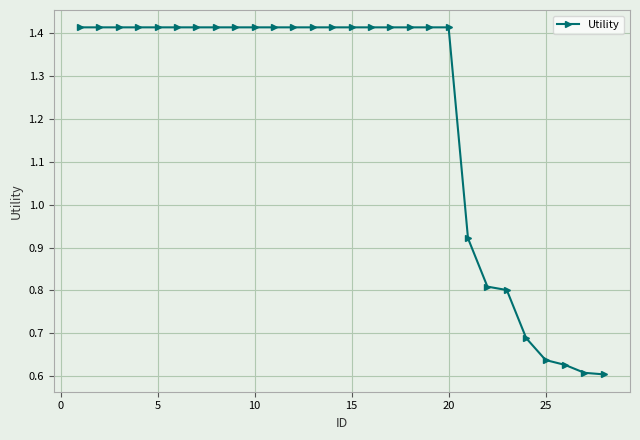

Does the chart have visible grid lines?

Yes